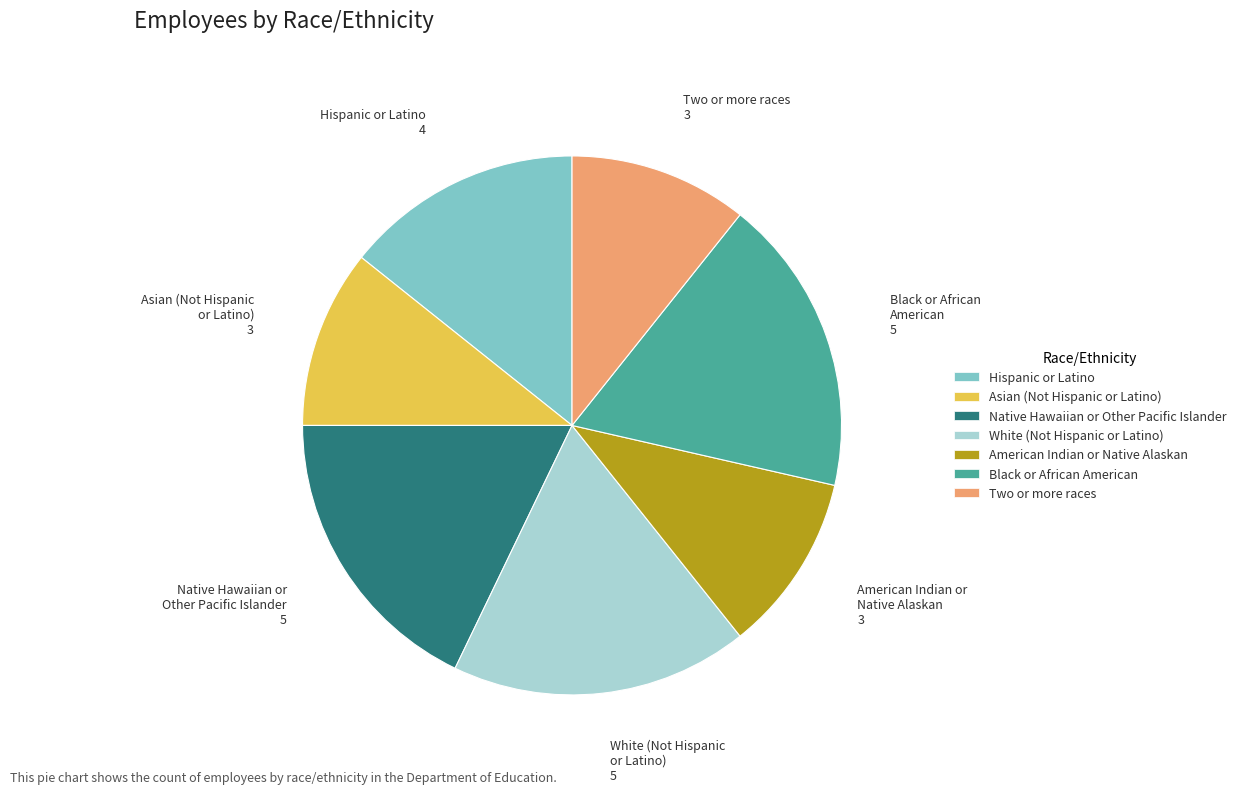

What is the ratio of the value at Native Hawaiian or Other Pacific Islander to the value at Asian (Not Hispanic or Latino)?

1.7